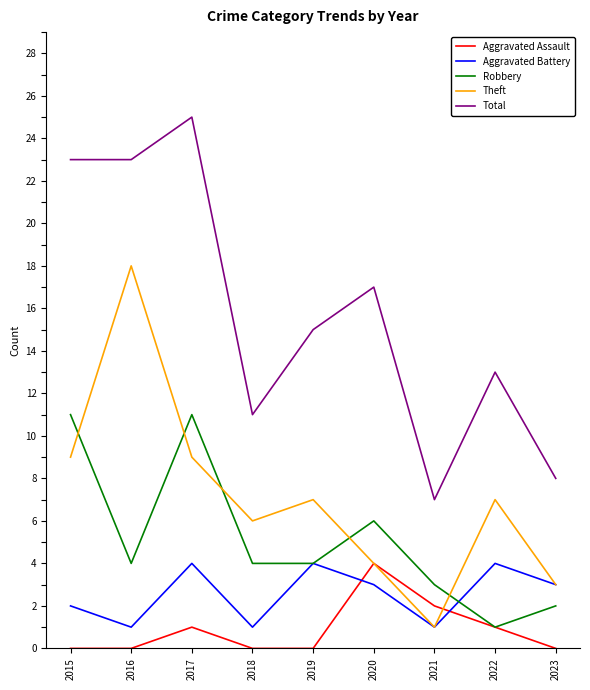

What is the difference between the highest and lowest values at 2019?

15